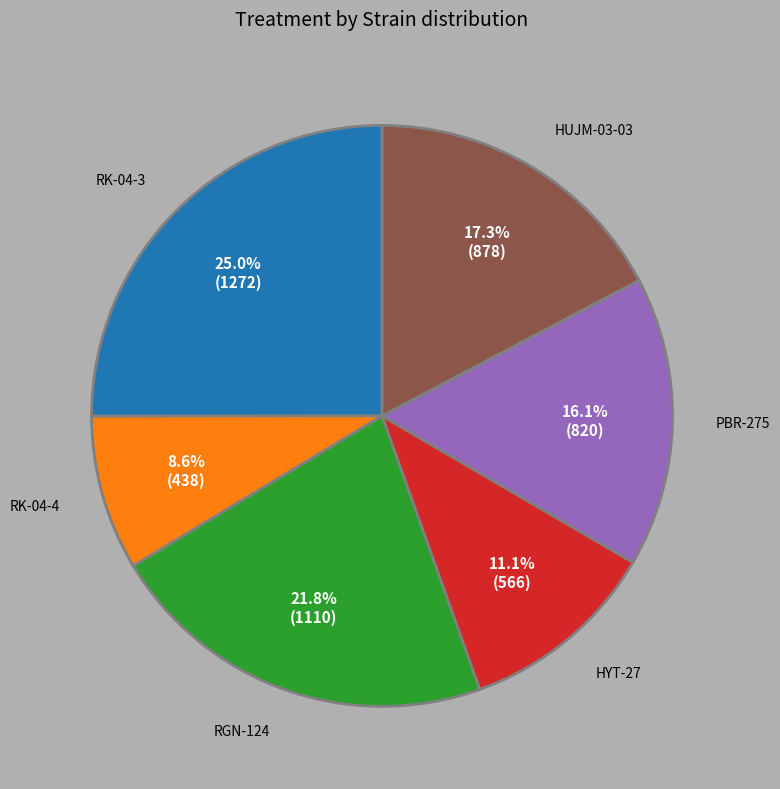

Is there a majority slice in this chart?

No